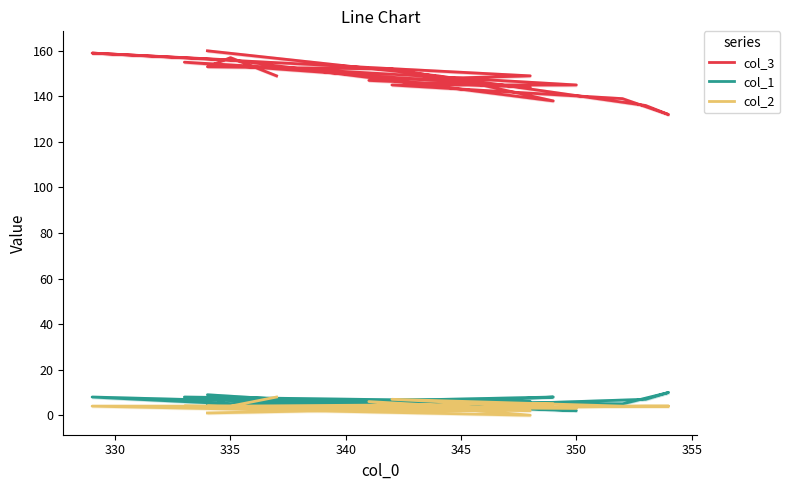

What is the value of the col_2 point at the 18th from the left?

3